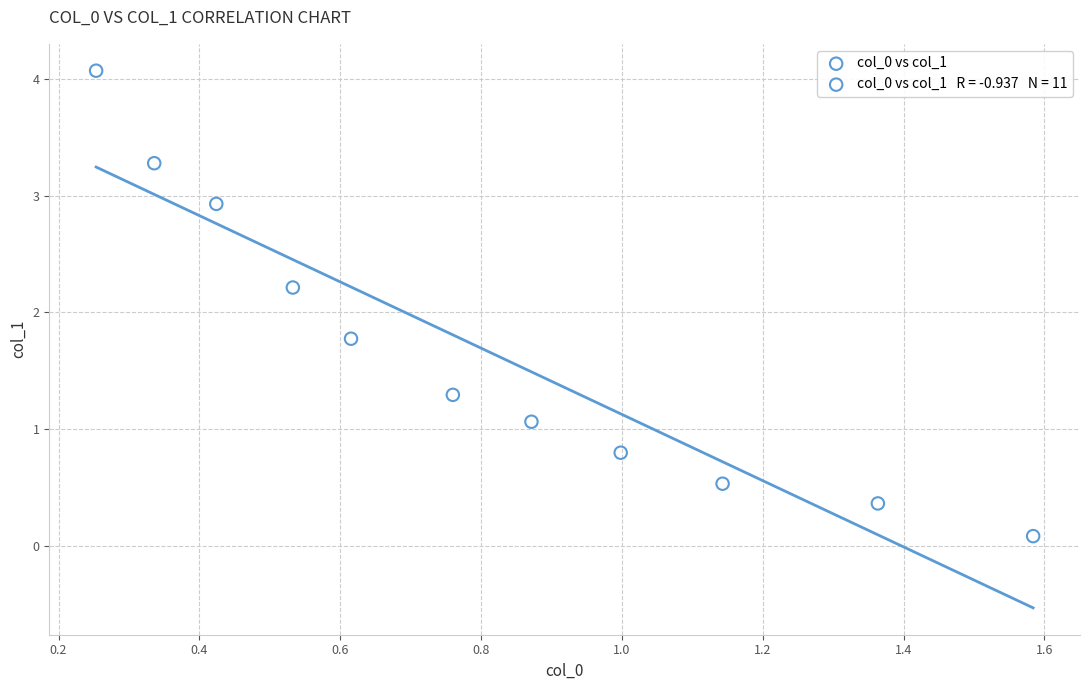

What is the range of Y values (max minus min)?

4.0